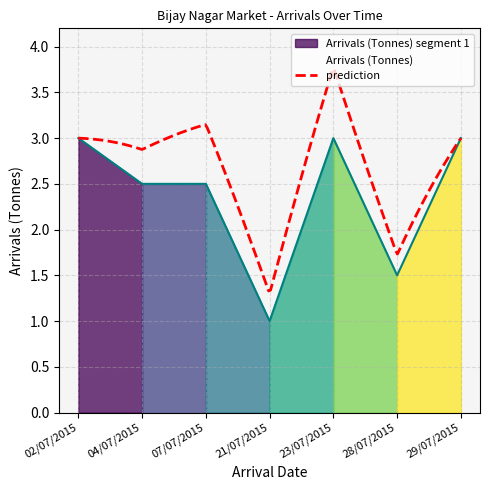

Reading left to right, list all the values displayed in this chart.

3.0	2.5	2.5	1.0	3.0	1.5	3.0